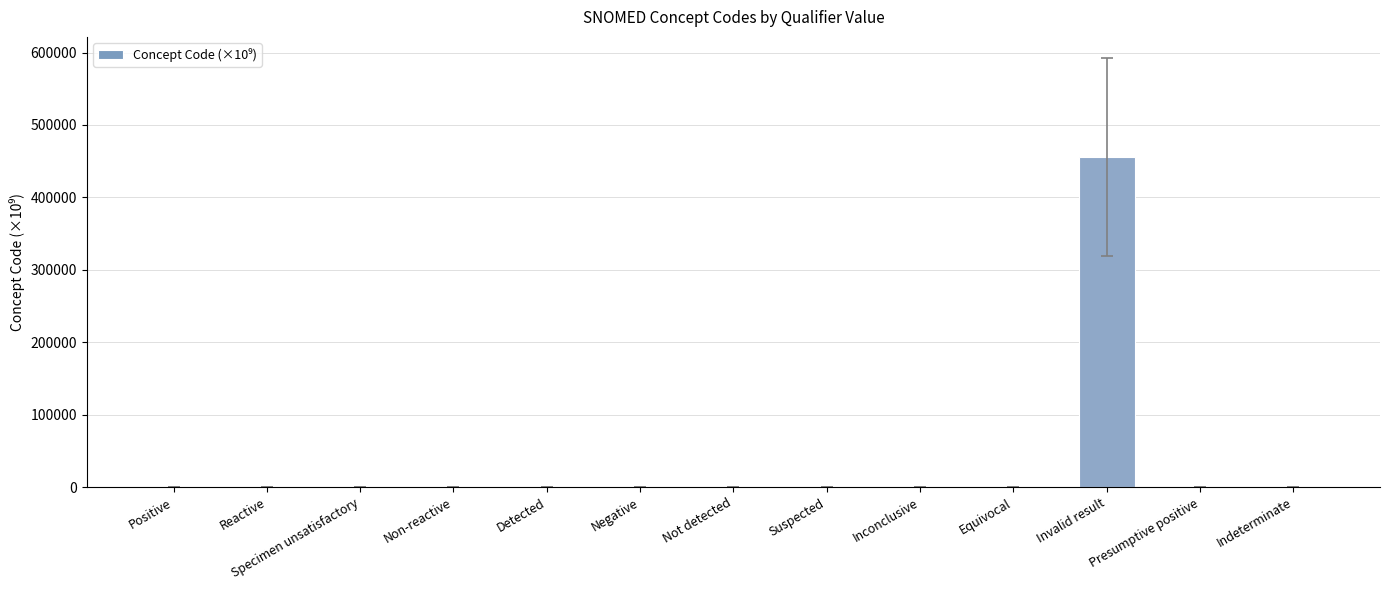

What is the sum of all values?

455373.7